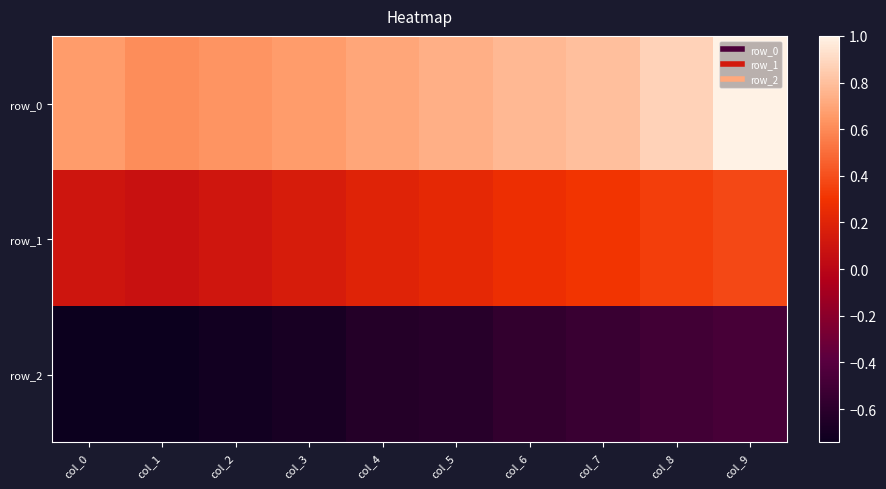

Reading left to right, list all the values displayed in this chart.

row_0: col_0=0.7	col_1=0.6	col_2=0.6	col_3=0.7	col_4=0.7	col_5=0.7	col_6=0.8	col_7=0.8	col_8=0.9	col_9=1.0
row_1: col_0=0.1	col_1=0.1	col_2=0.1	col_3=0.2	col_4=0.2	col_5=0.2	col_6=0.3	col_7=0.3	col_8=0.3	col_9=0.4
row_2: col_0=-0.7	col_1=-0.7	col_2=-0.7	col_3=-0.7	col_4=-0.6	col_5=-0.6	col_6=-0.6	col_7=-0.5	col_8=-0.5	col_9=-0.5